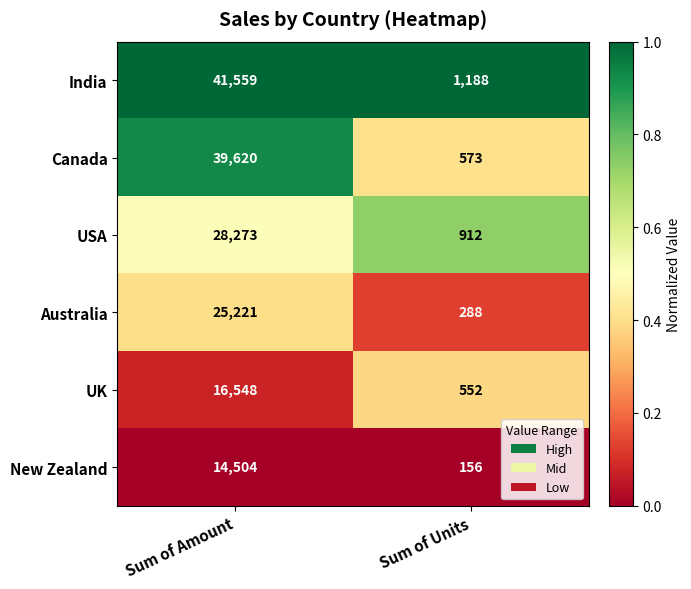

True or false: India has a value of 41559 at Sum of Amount.

True